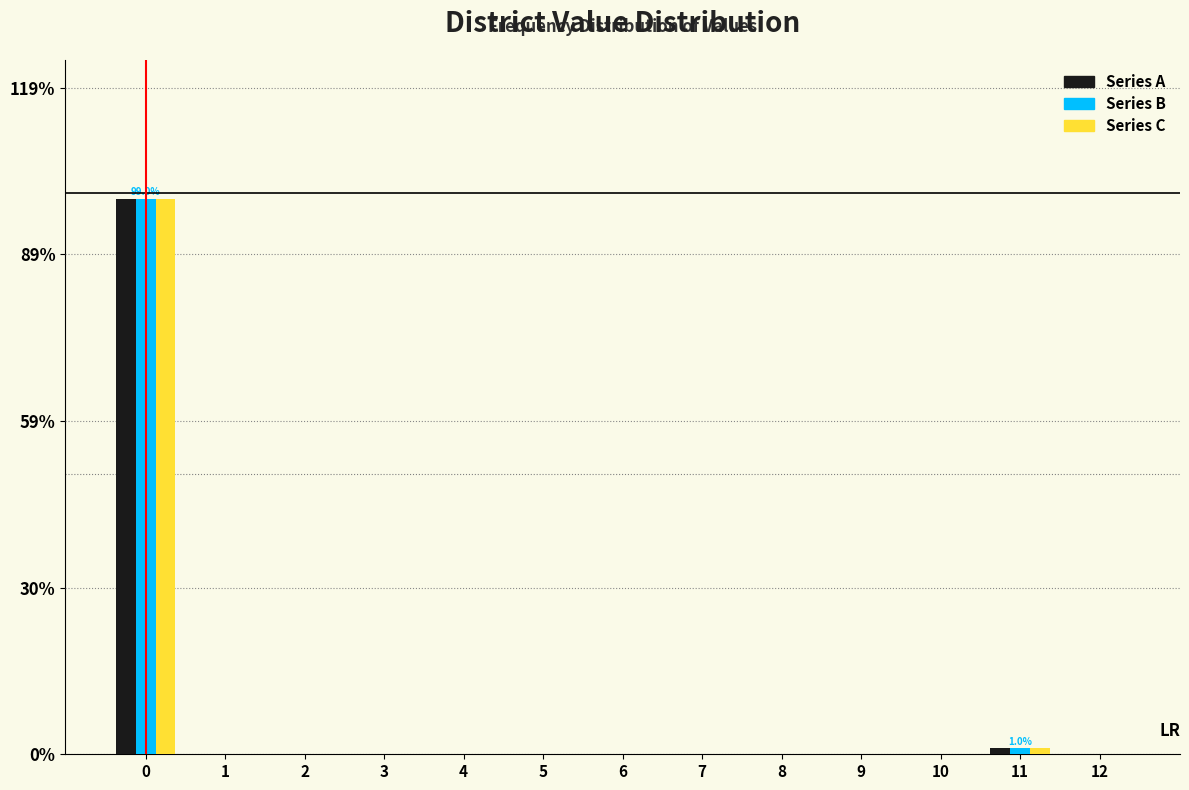

The value of Series C at 0 is 99.0. True or false?

True